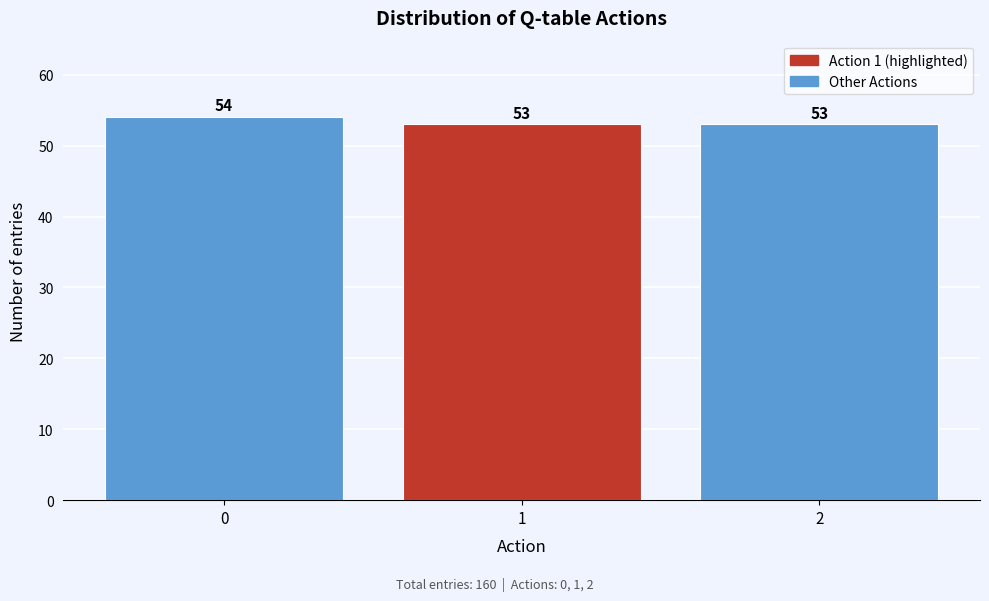

Reading right to left, what are all the values shown in this chart?

2=53	1=53	0=54